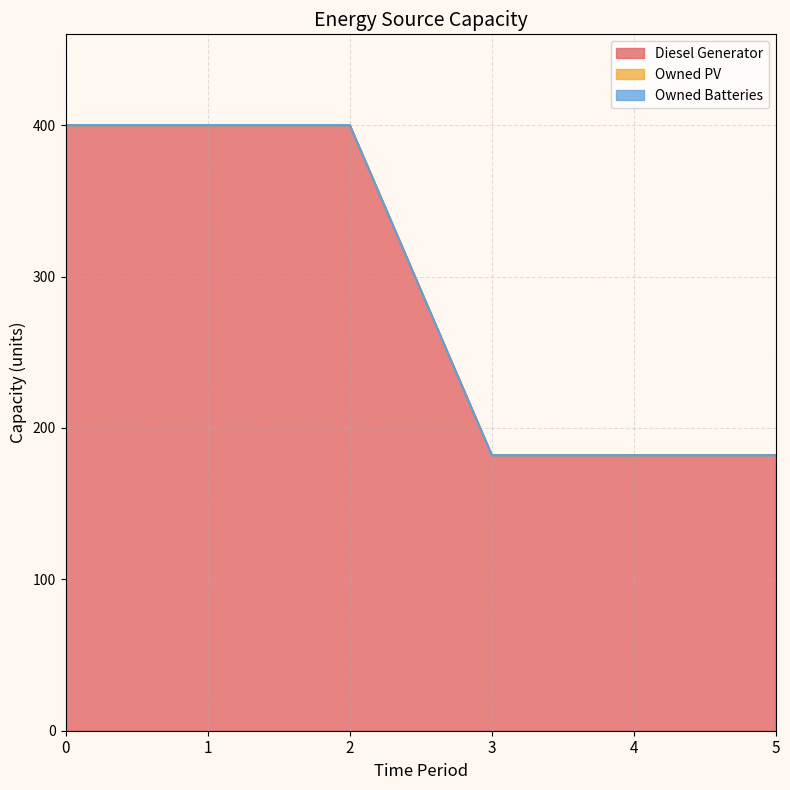

What are all the series names shown in the legend?

Diesel Generator, Owned PV, Owned Batteries